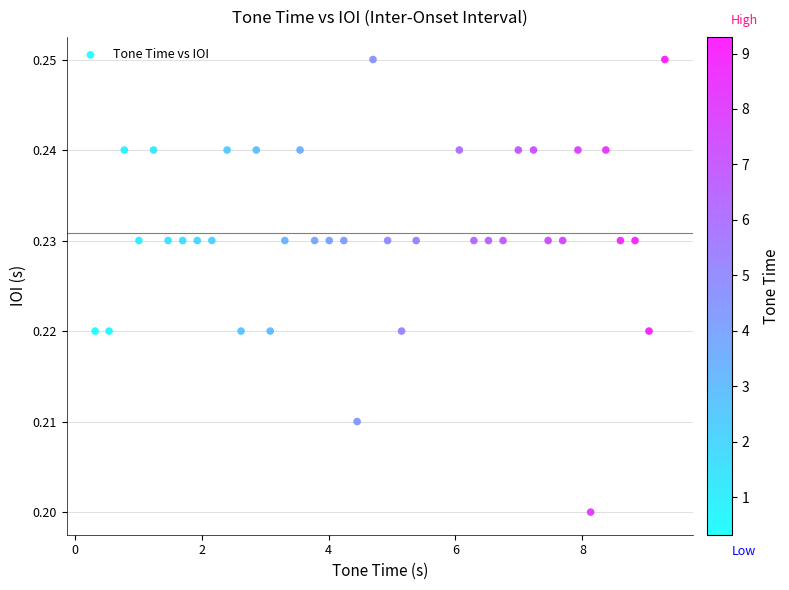

What is the range of X values (max minus min)?

9.0